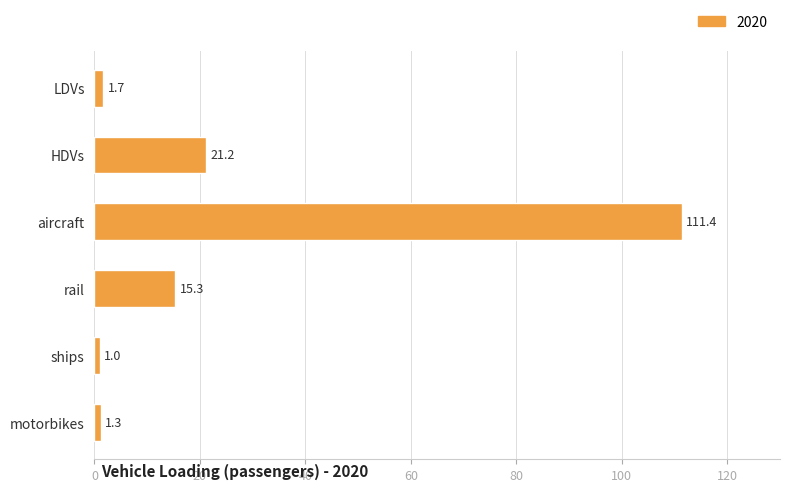

What is the difference between the second highest and minimum values?

20.2